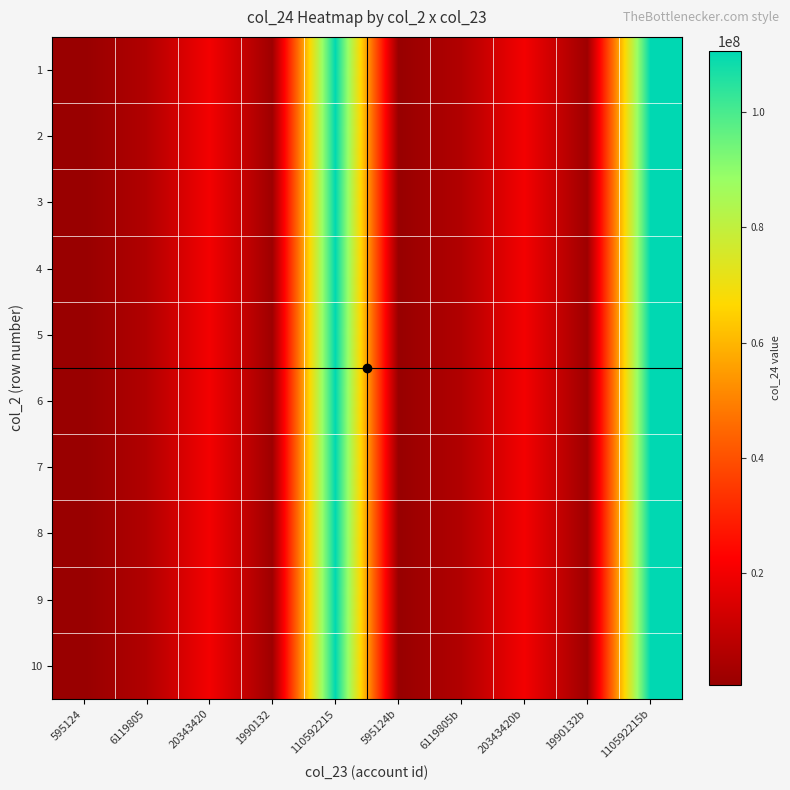

Which series has the widest spread of values?

1